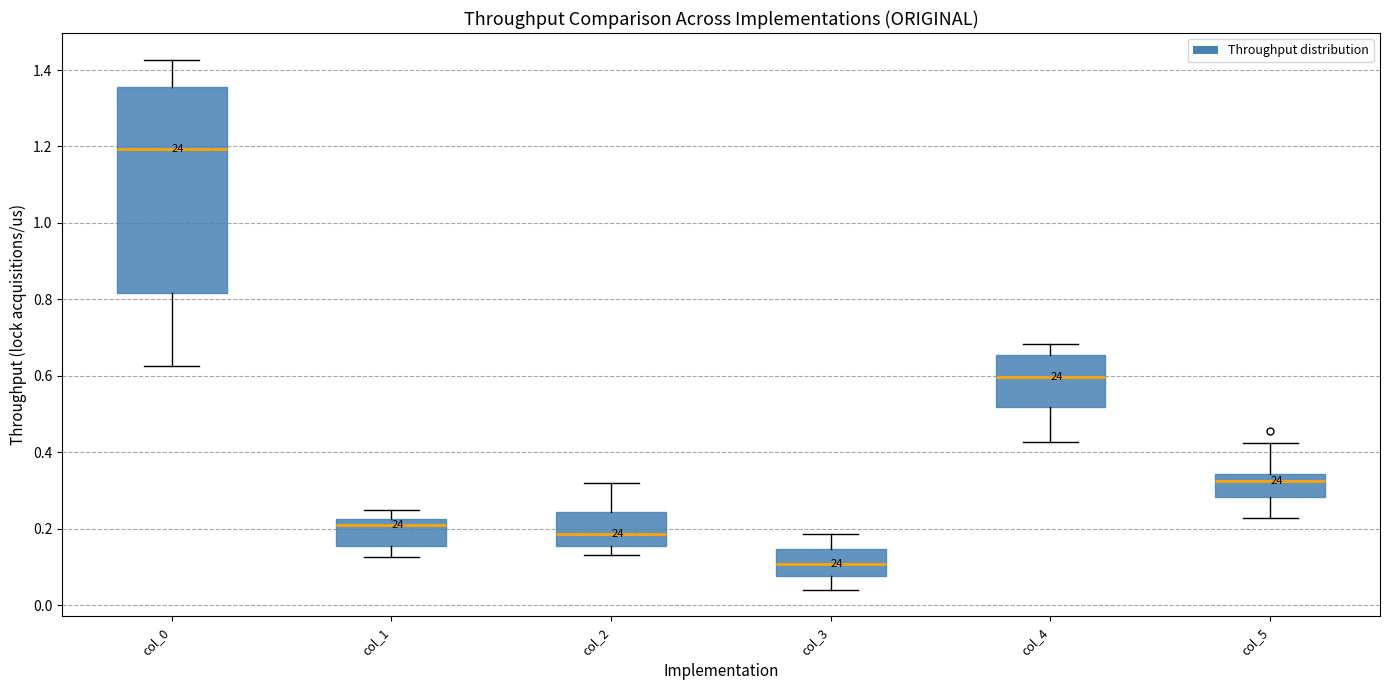

Which box has the lowest median line?

col_3